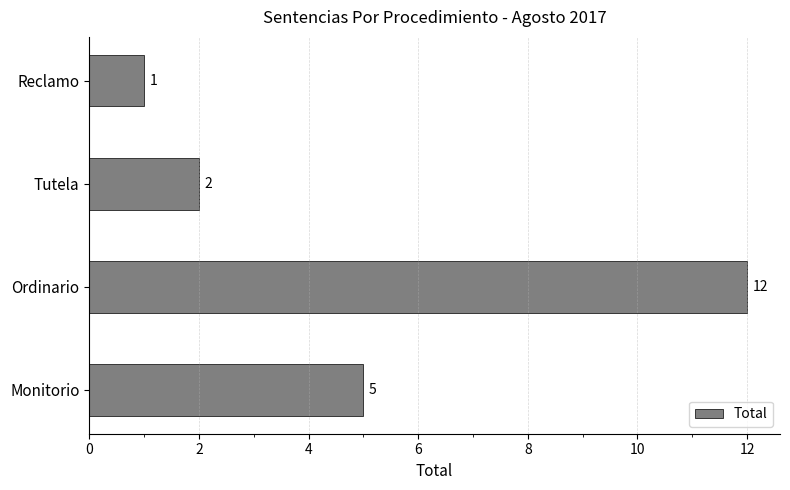

What is the minimum value shown in the chart?

1